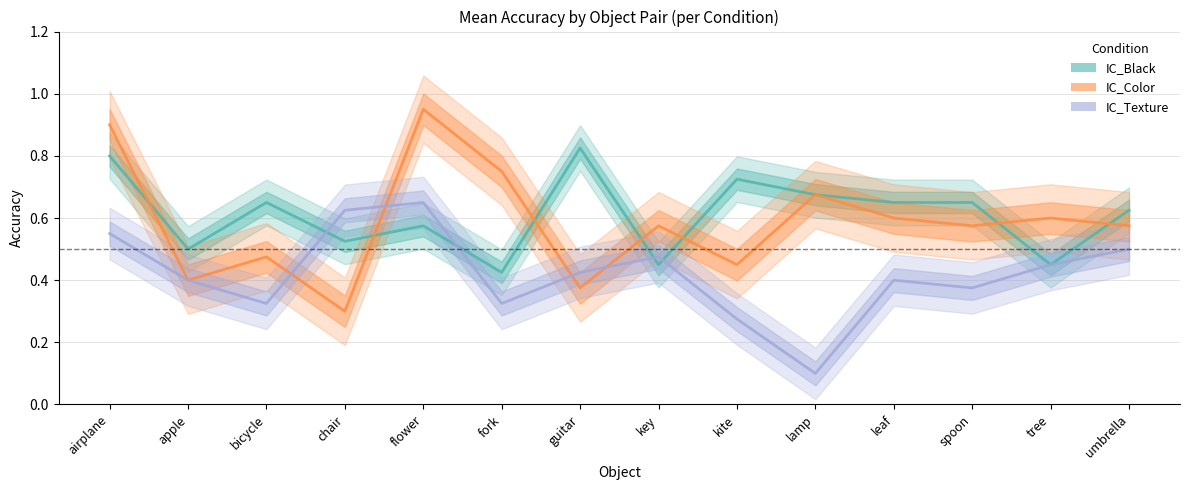

Where do IC_Color and IC_Texture first cross each other?

bicycle and chair